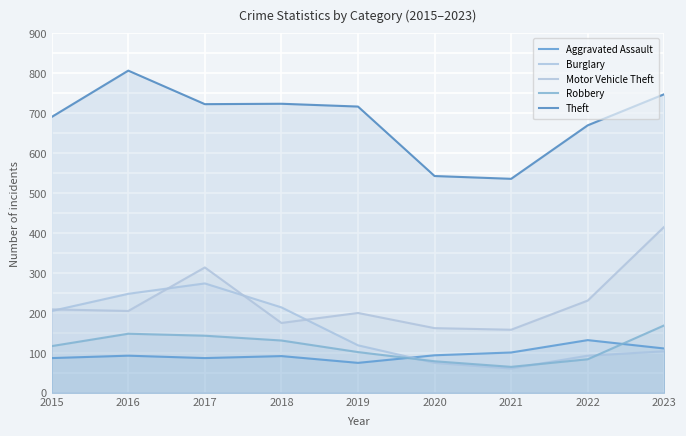

What value does the Motor Vehicle Theft series have at 2017?

314